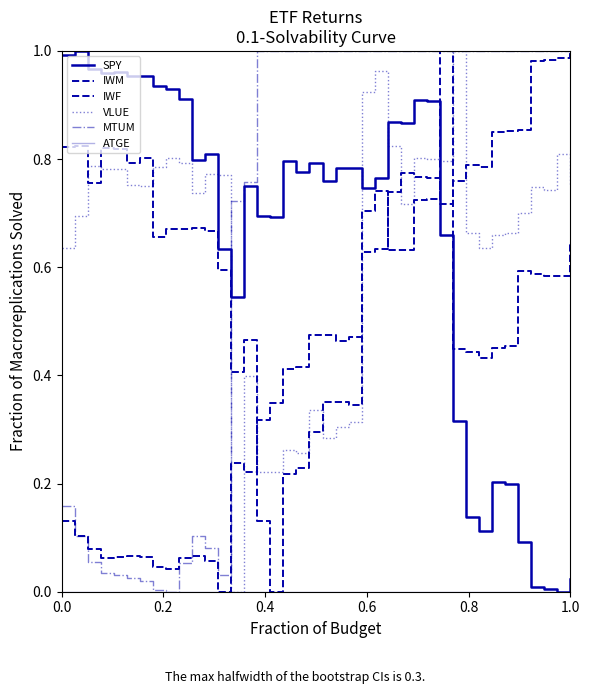

Which series has the largest range (max minus min)?

SPY